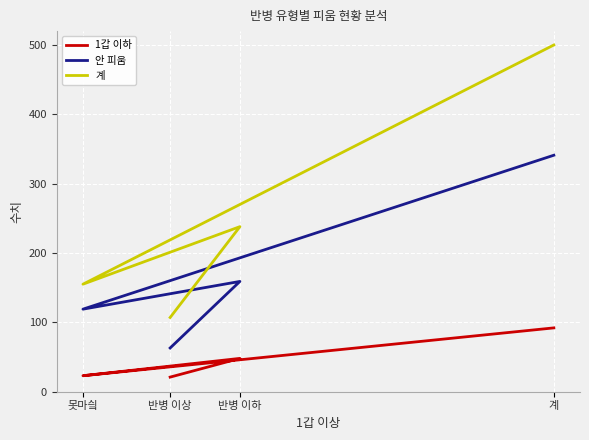

Which has a higher value, 반병 이하 or 못마싘?

반병 이하